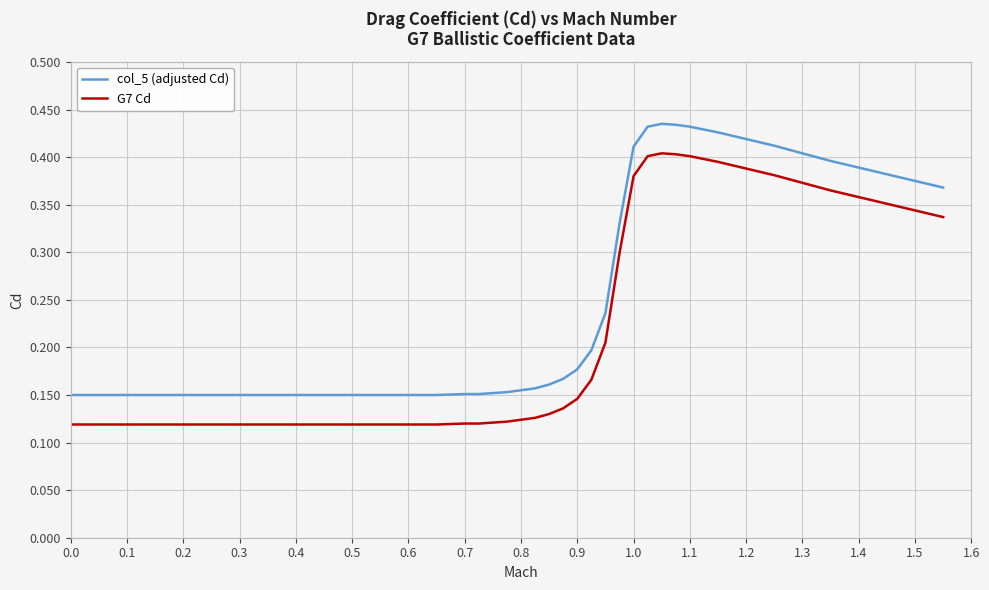

Rank the series by their average value, from highest to lowest.

col_5 (adjusted Cd), G7 Cd